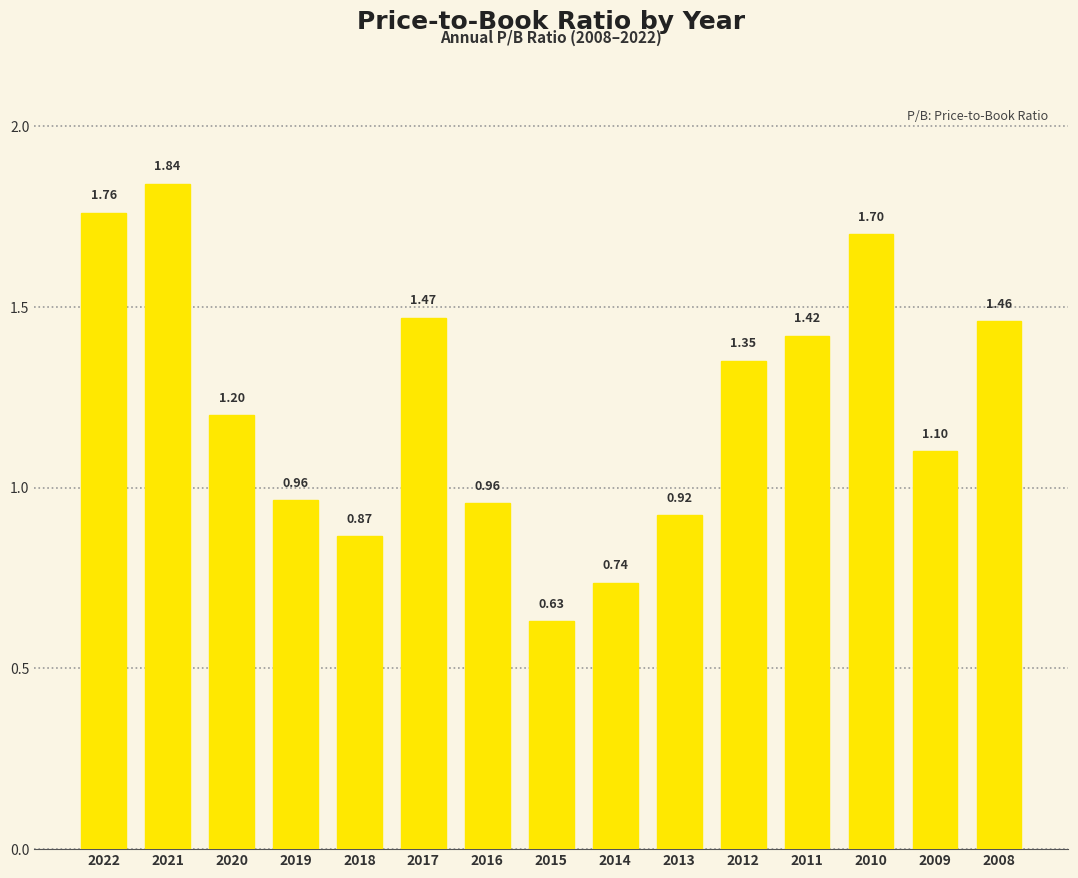

Where is the data nearest to the value 1?

2019